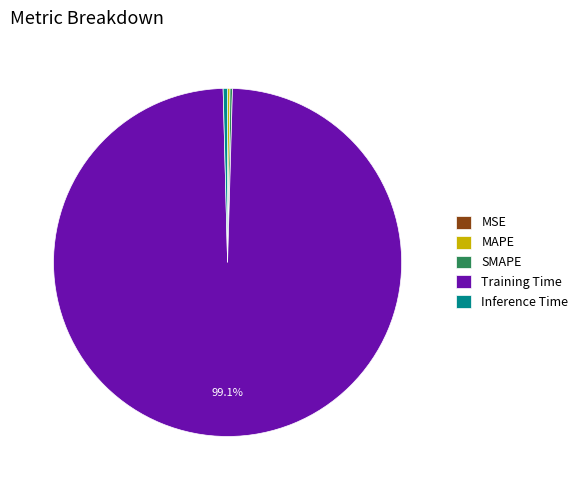

Which slice represents more than half of the pie?

Training Time